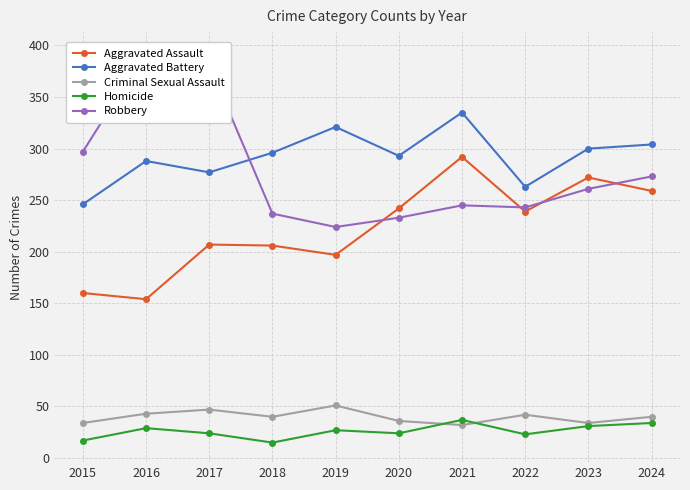

What is the spread (max minus min) of values at 2021?

303